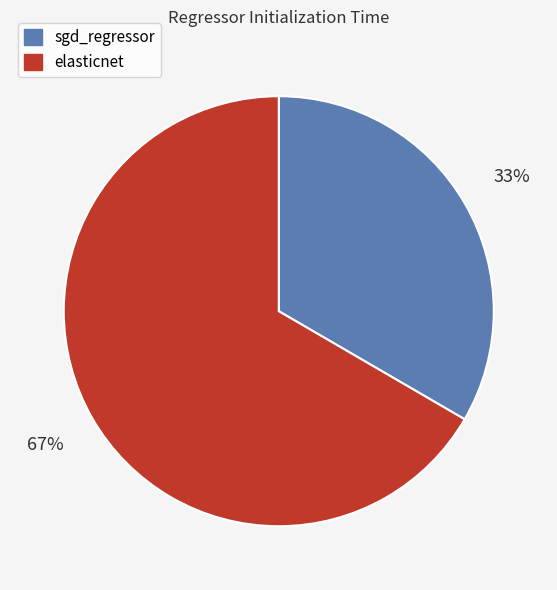

Is the sum of elasticnet and sgd_regressor greater than half?

Yes